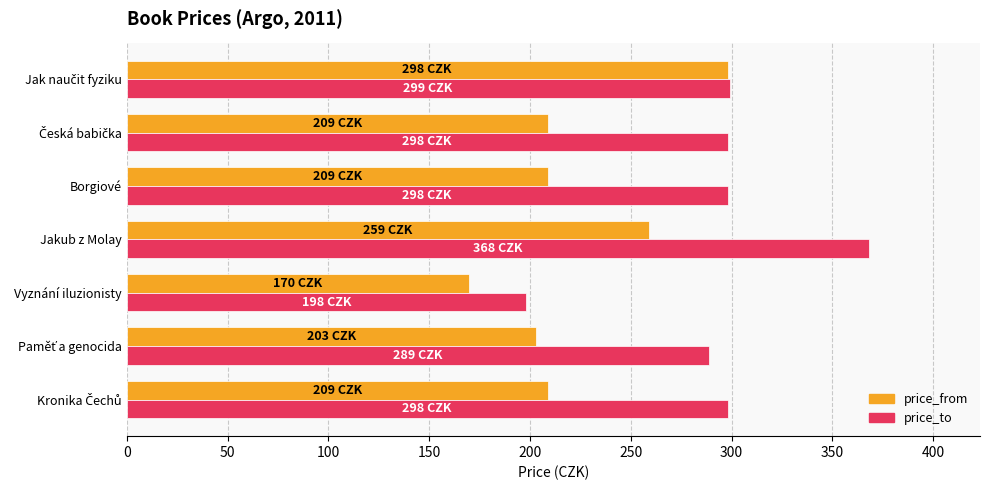

What is the maximum value for price_to?

368